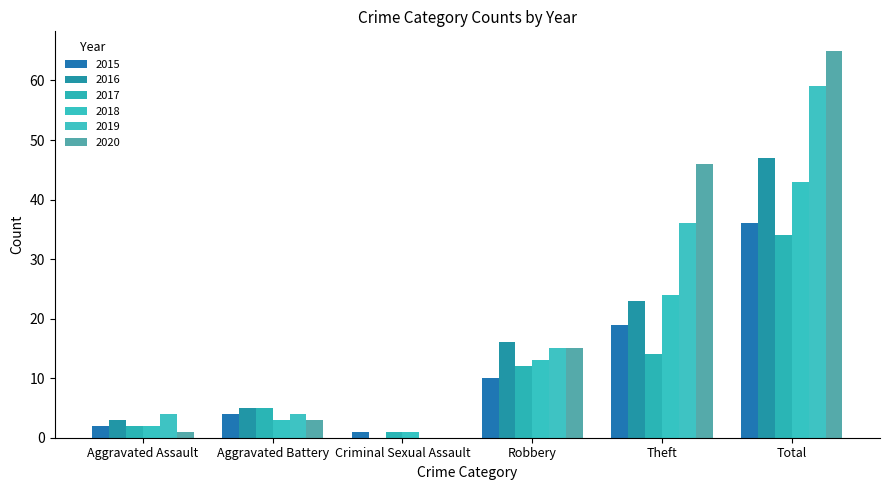

How many positive values does the 2020 series have?

5